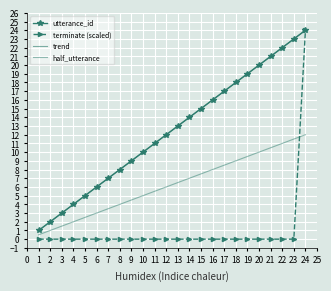

Is this an area chart (filled region under the line)?

No